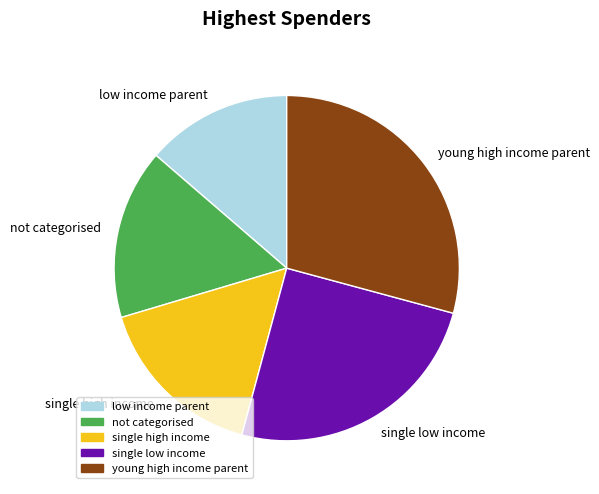

The not categorised slice represents 25% of the pie. True or false?

False